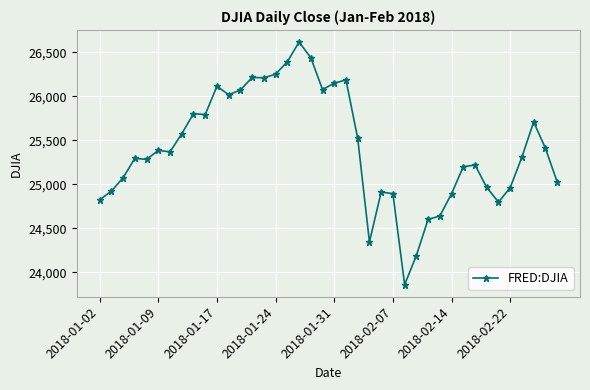

True or false: there are more than 1 points higher than both neighbors.

True